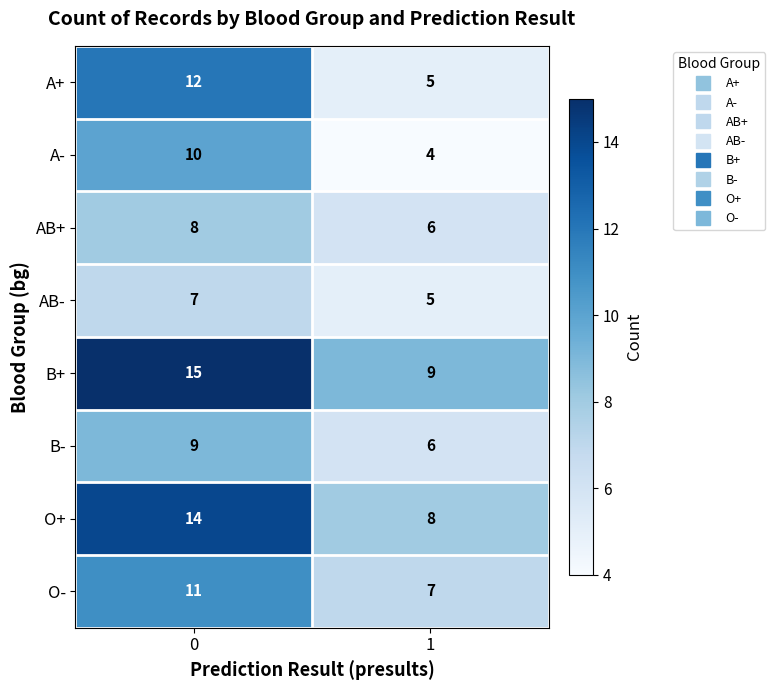

Rank the series at 0 from highest to lowest value.

B+, O+, A+, O-, A-, B-, AB+, AB-